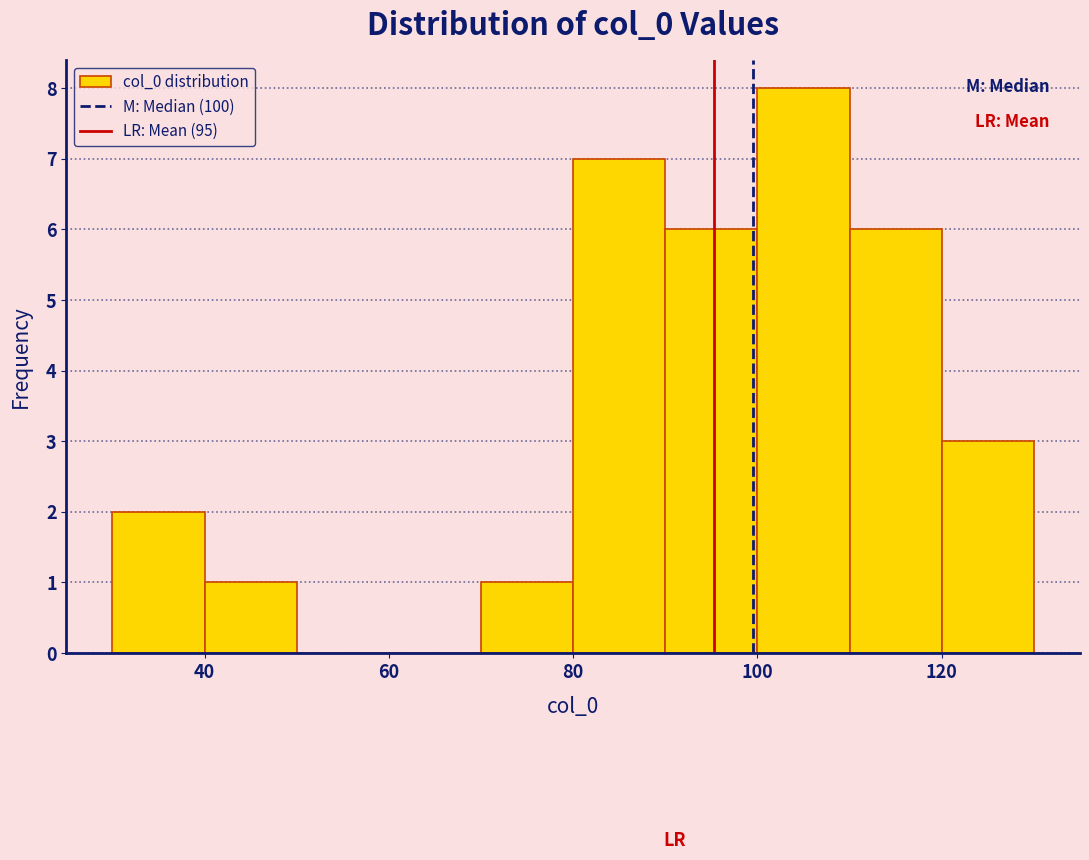

Over which range of the x-axis is the bar tallest?

100 to 110